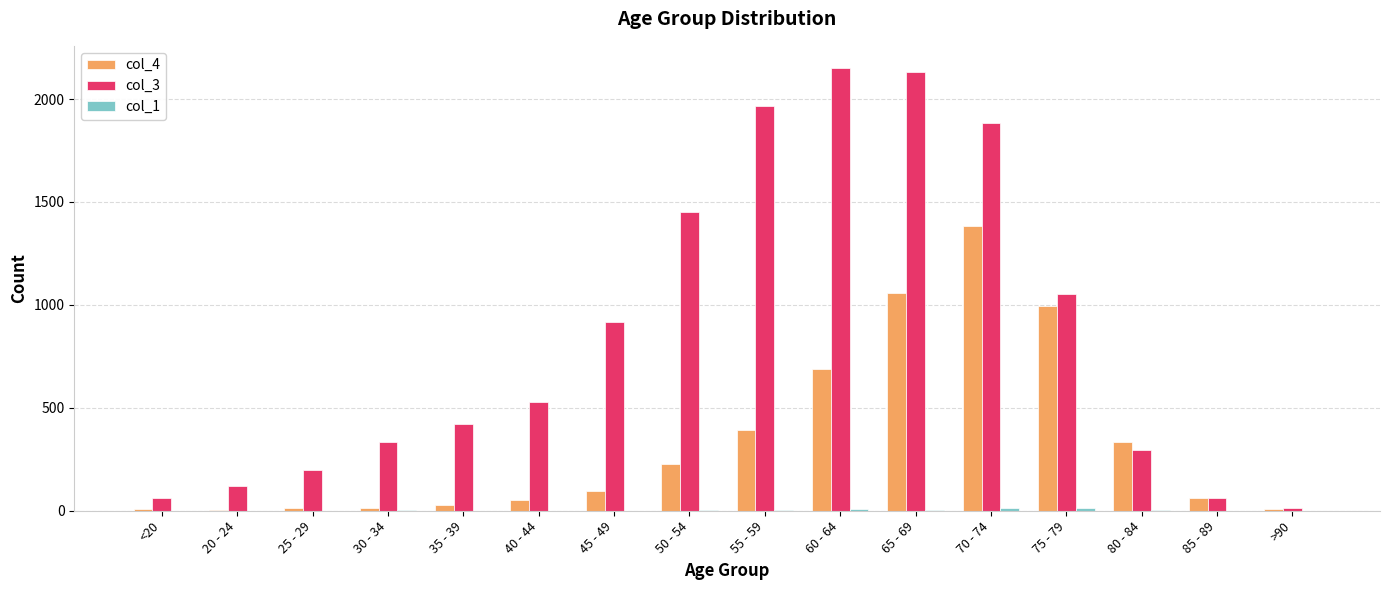

Which series has the largest total across all categories?

col_3